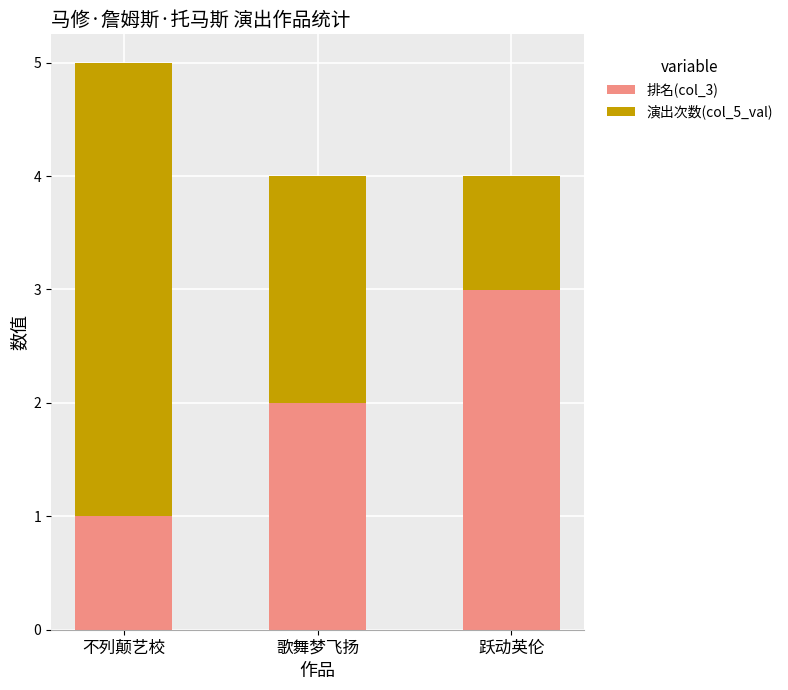

At which category is the sum across all series the highest?

不列颠艺校